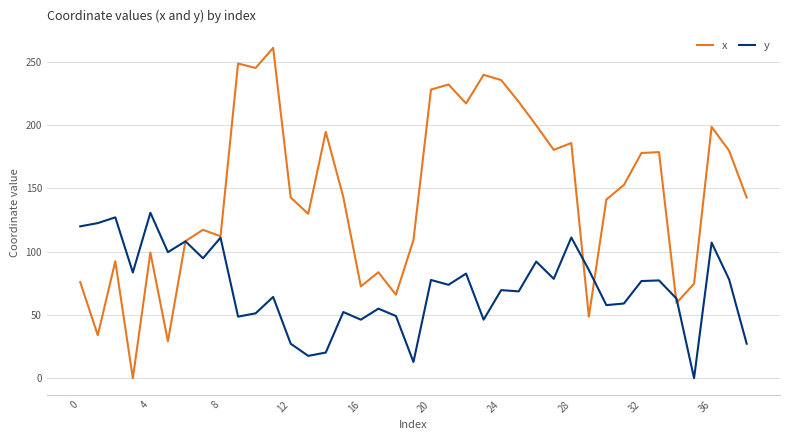

Does the chart have visible grid lines?

Yes